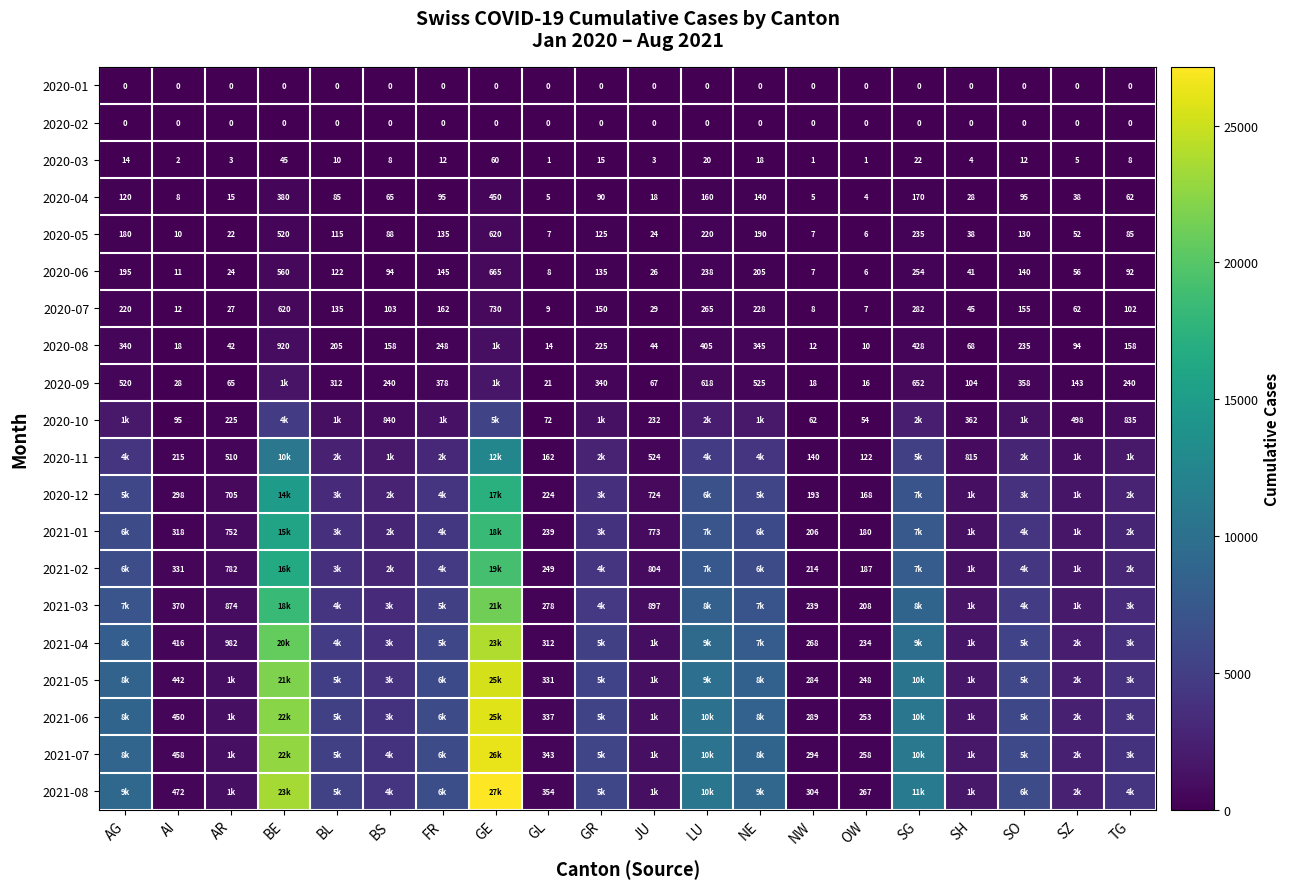

What is the sum of the 2020-07 values at BE and SO?

775